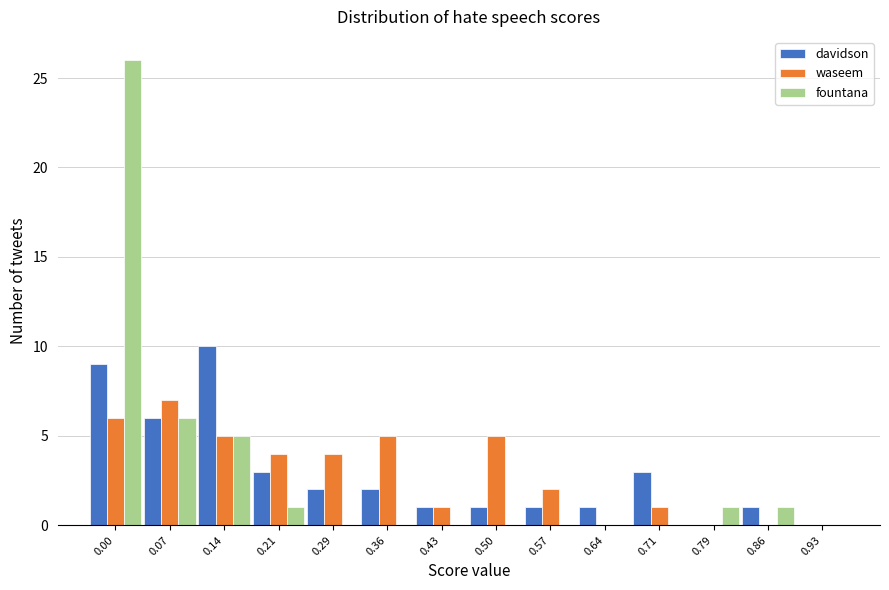

What is the sum of all waseem values?

40